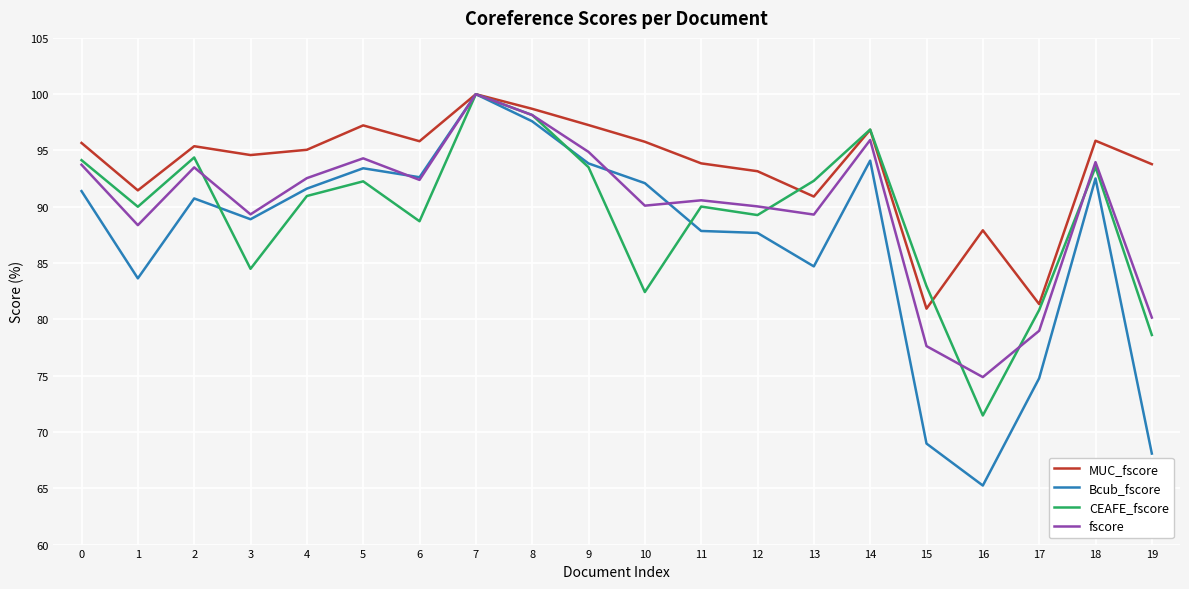

Which series has the widest spread of values?

Bcub_fscore